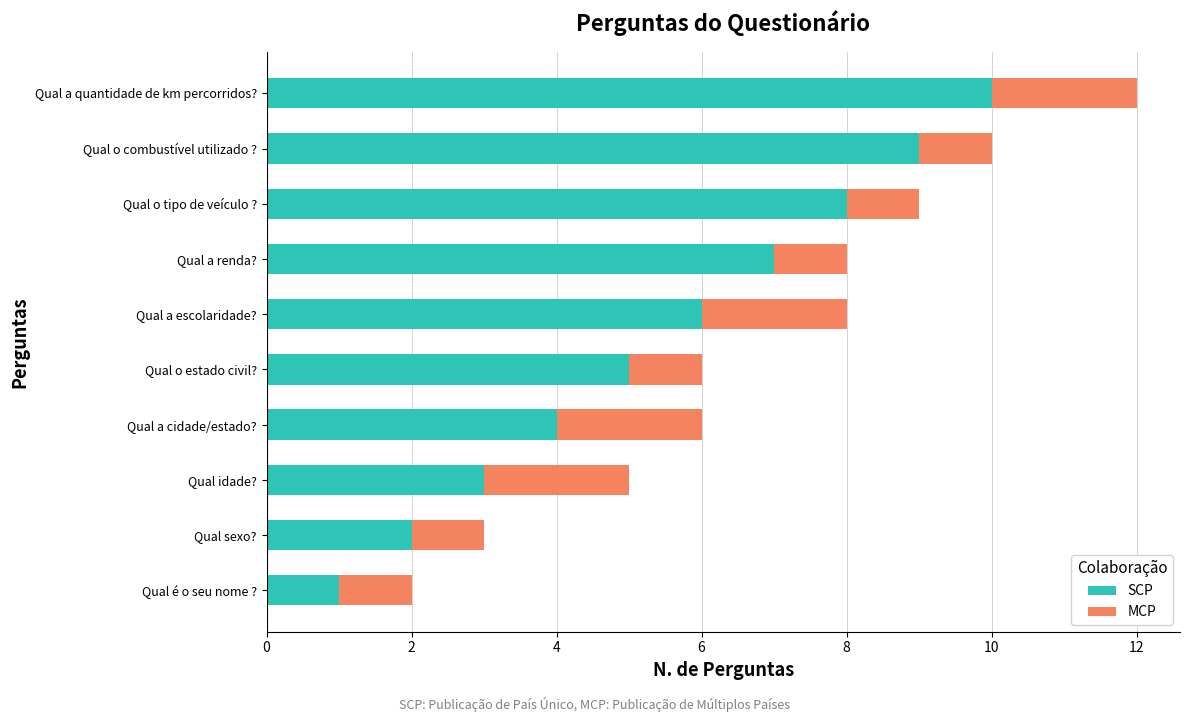

Is it true that SCP equals 2 at Qual sexo??

True